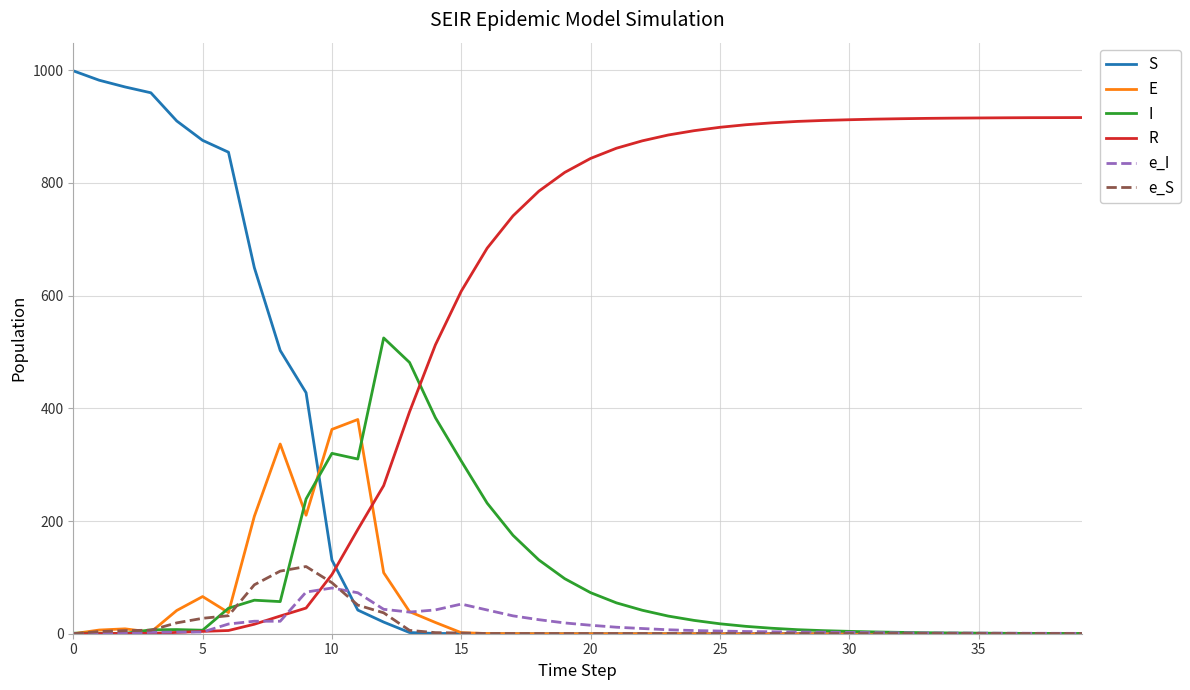

Which series has the largest range (max minus min)?

S